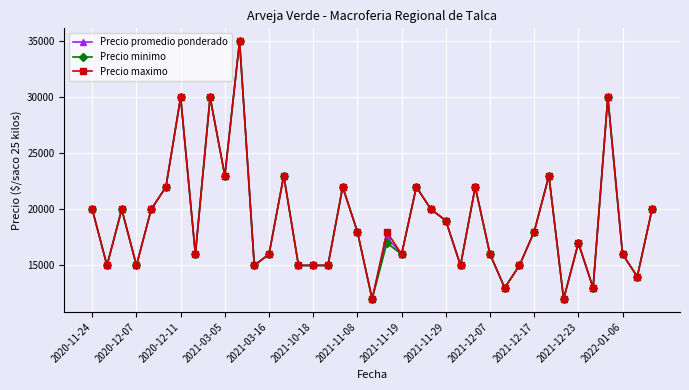

True or false: Precio promedio ponderado has more than 2 interior local peaks.

True